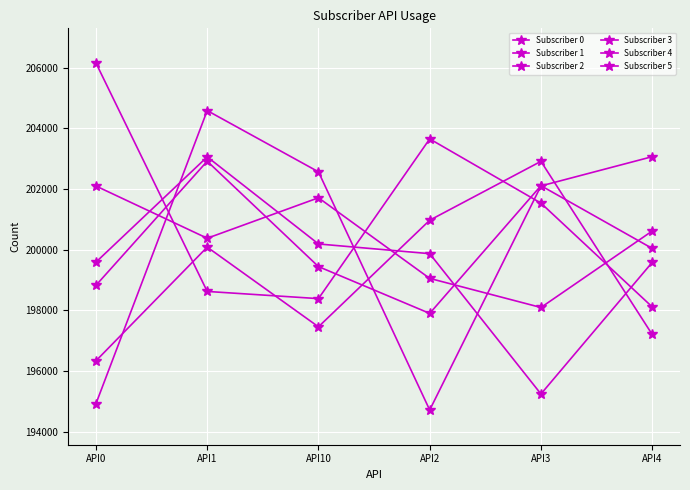

Between API4 and API1, which is larger?

API1